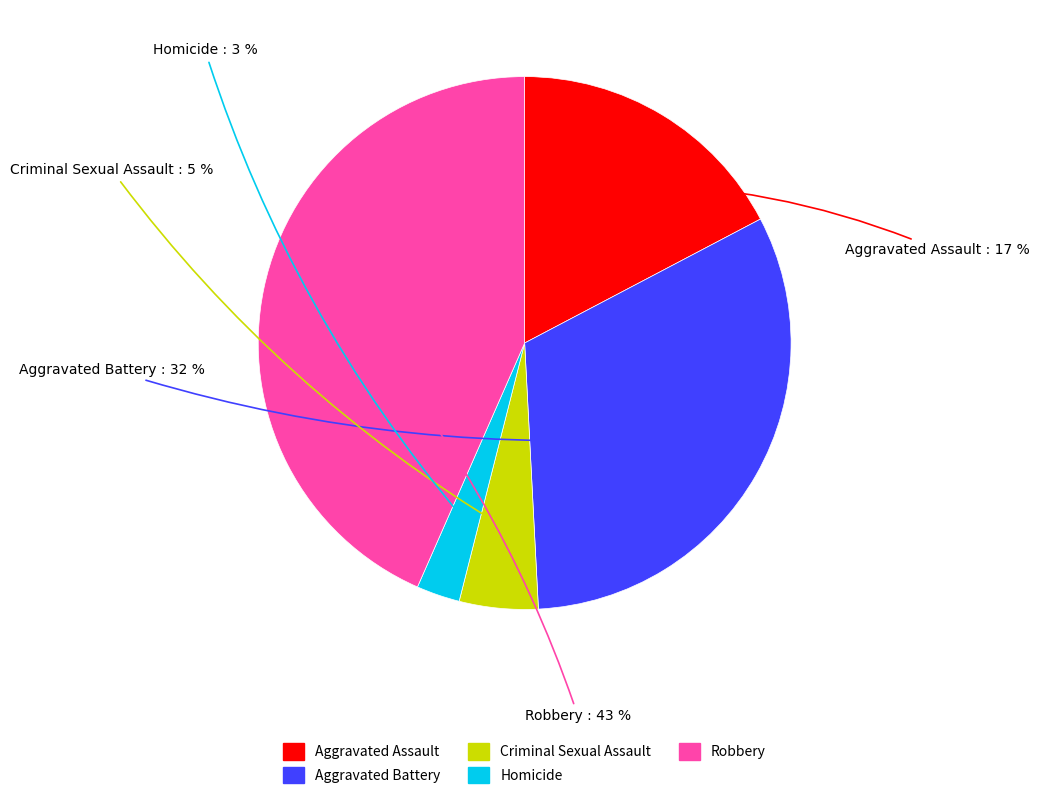

What is the ratio of the value at Aggravated Assault to the value at Robbery?

0.4